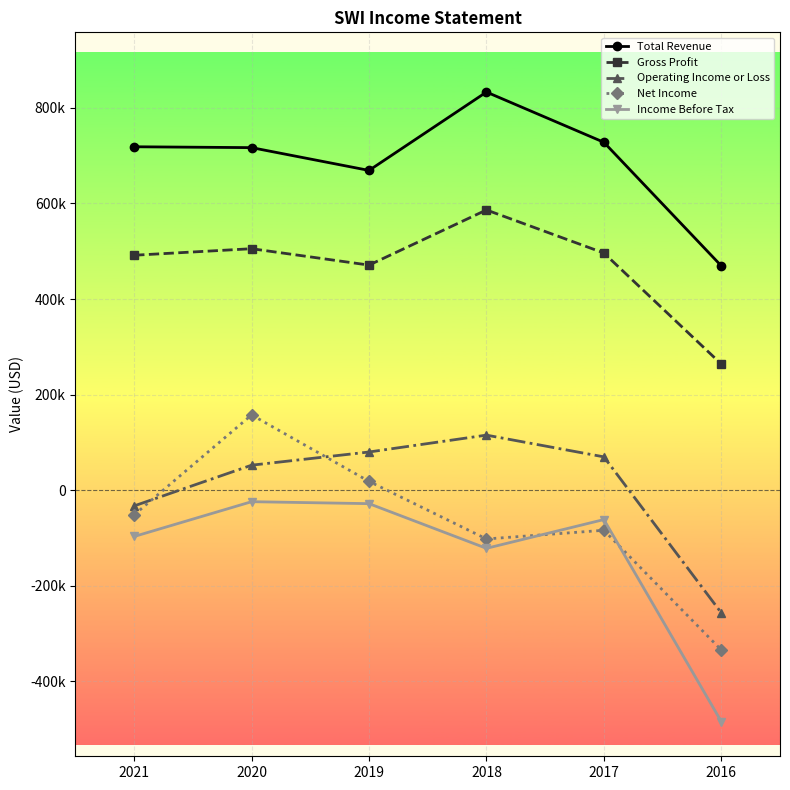

Is this an area chart (filled region under the line)?

No